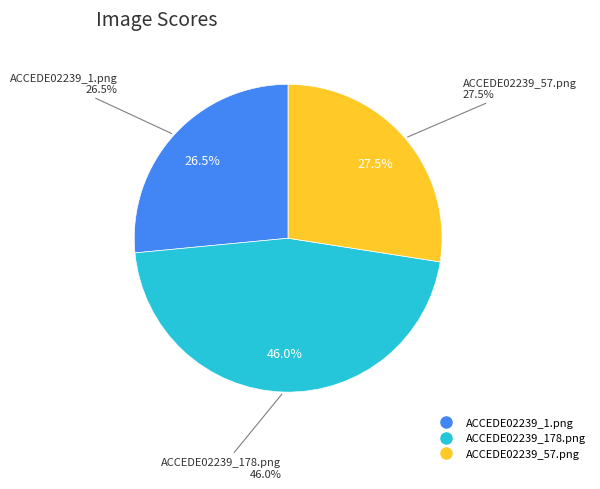

What is the total percentage of ACCEDE02239_57.png and ACCEDE02239_1.png?

54.0%